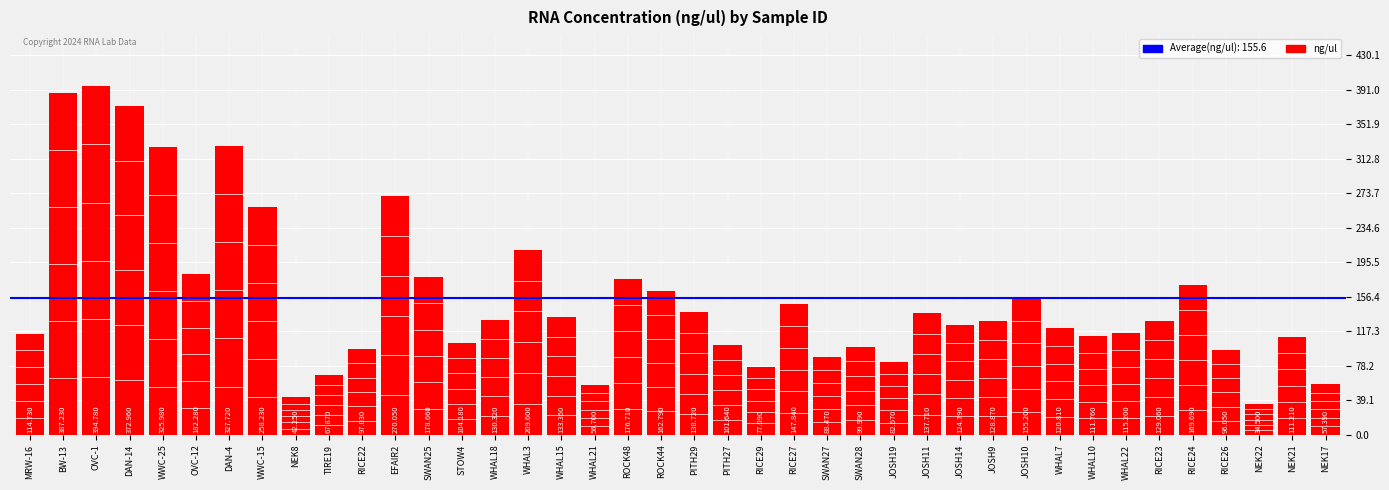

Count the number of categories in the chart.

40